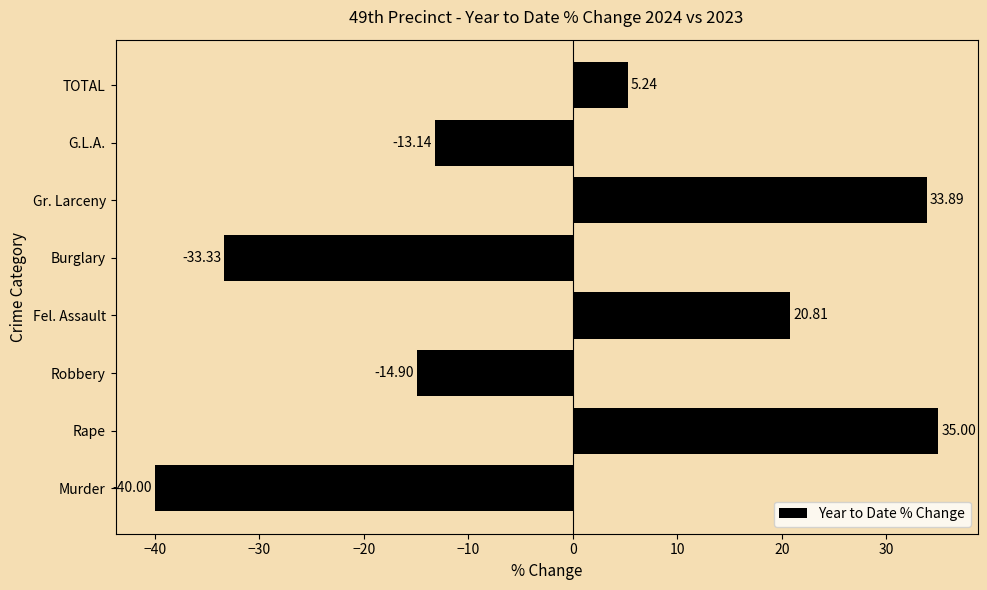

How many data points are above 5?

4